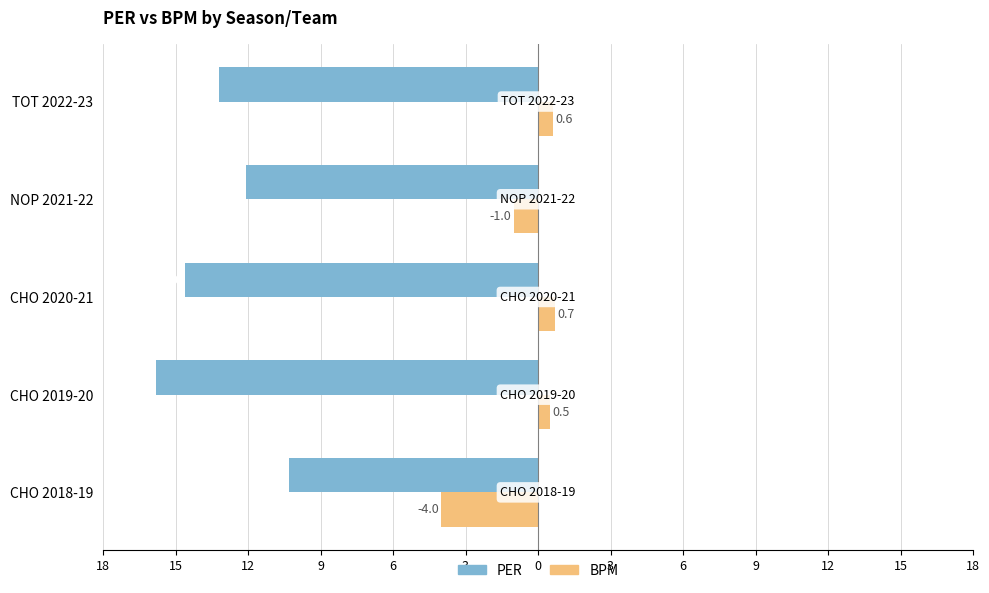

What are all the series names shown in the legend?

PER, BPM